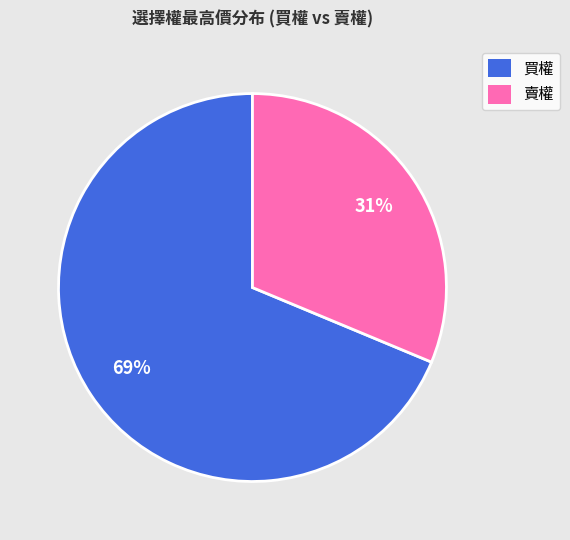

To the nearest percent, what percentage of the pie is 賣權?

31%